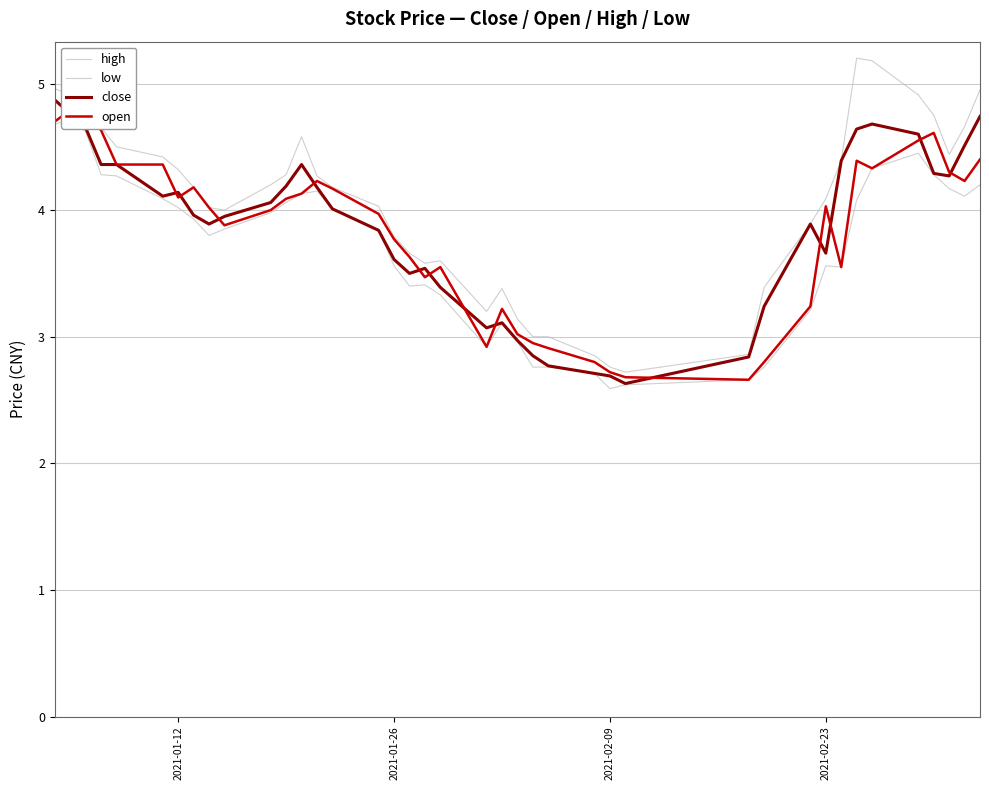

The value of open at 15 is 5.6. True or false?

False